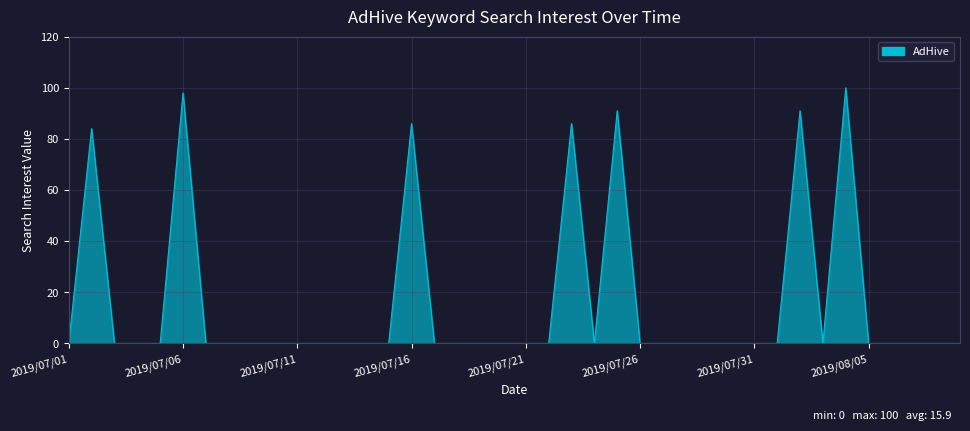

What is the maximum value shown in the chart?

100